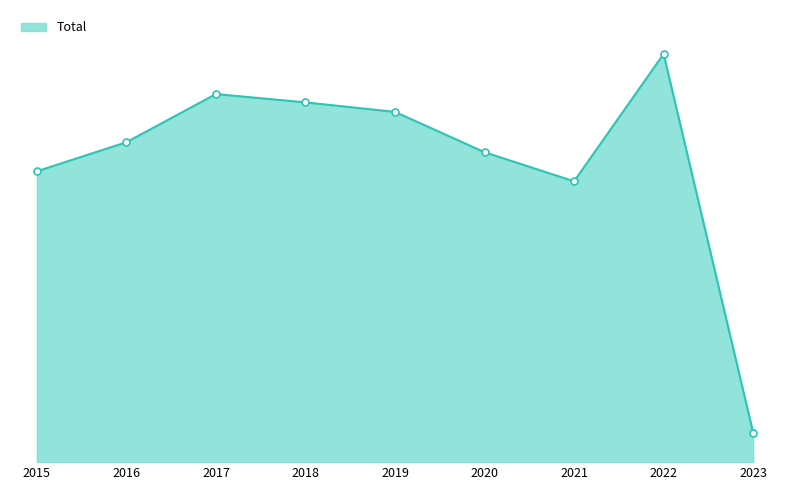

Between 2023 and 2020, which is larger?

2020